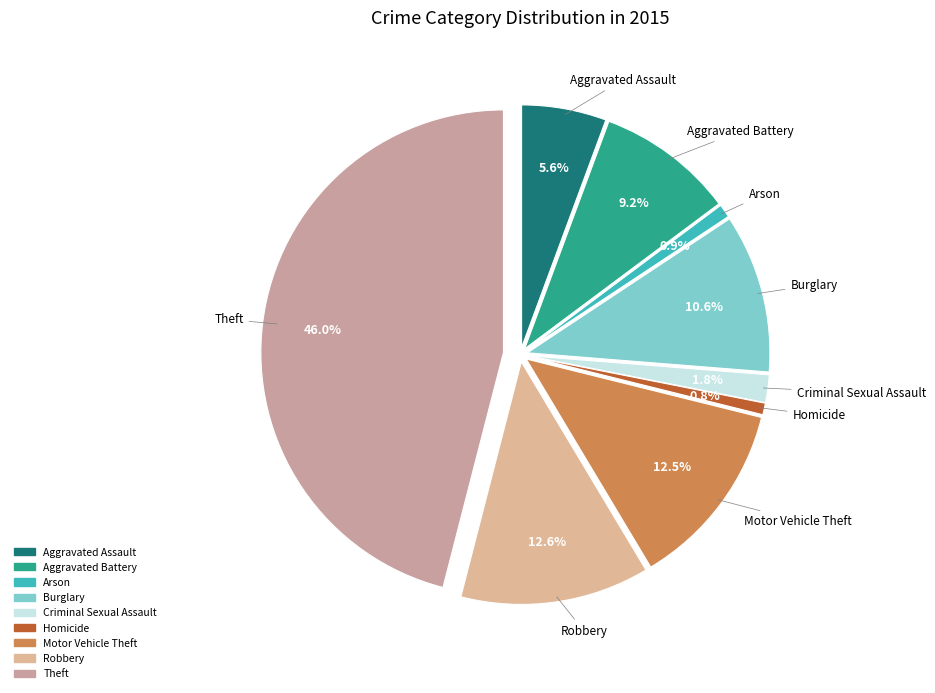

Does Aggravated Assault represent more than half of the total?

No